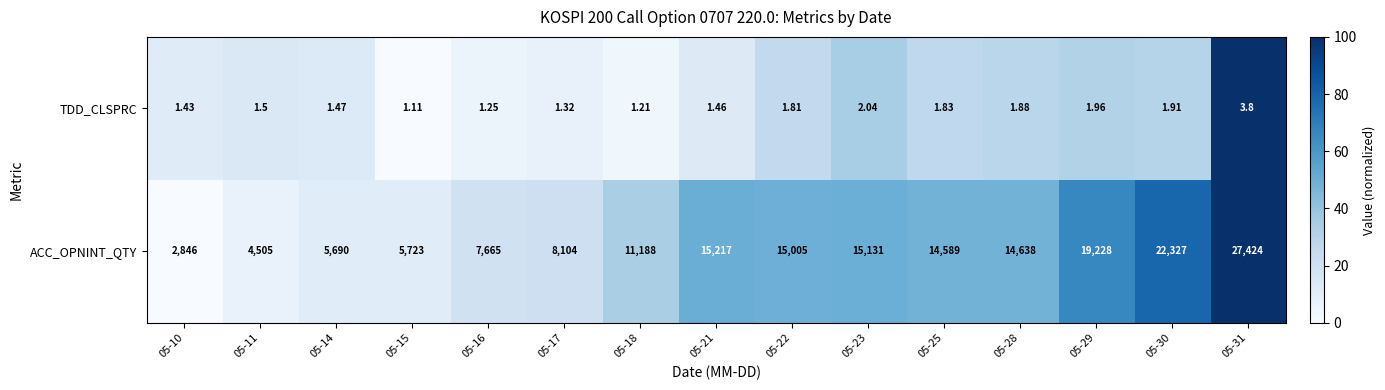

List the series in order of their peak value, highest first.

ACC_OPNINT_QTY, TDD_CLSPRC